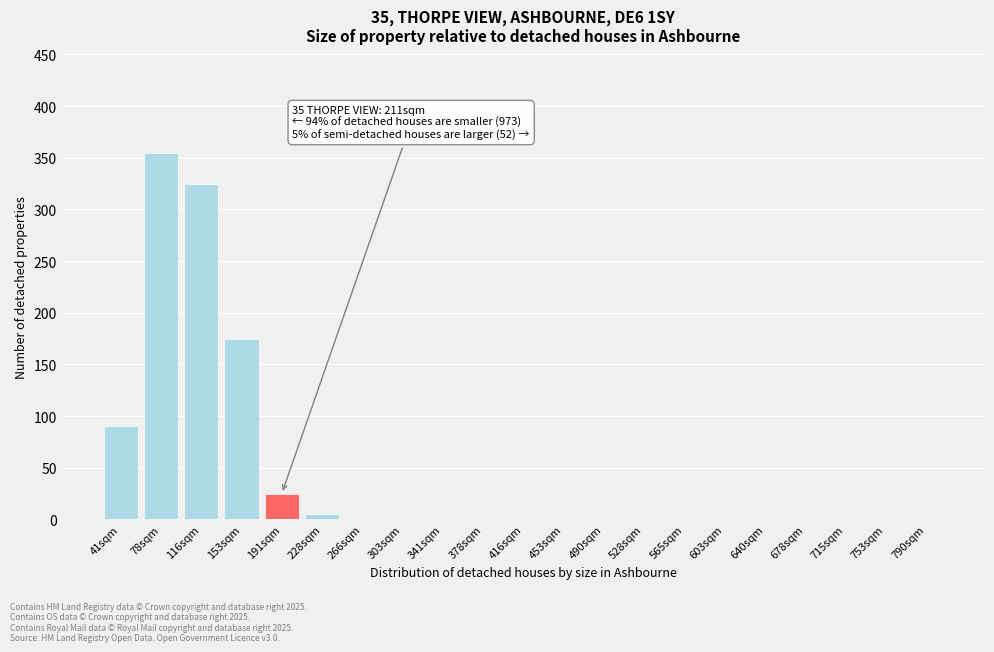

Reading left to right, transcribe all the data shown in this chart.

41sqm=90	78sqm=355	116sqm=325	153sqm=175	191sqm=25	228sqm=5	266sqm=0	303sqm=0	341sqm=0	378sqm=0	416sqm=0	453sqm=0	490sqm=0	528sqm=0	565sqm=0	603sqm=0	640sqm=0	678sqm=0	715sqm=0	753sqm=0	790sqm=0